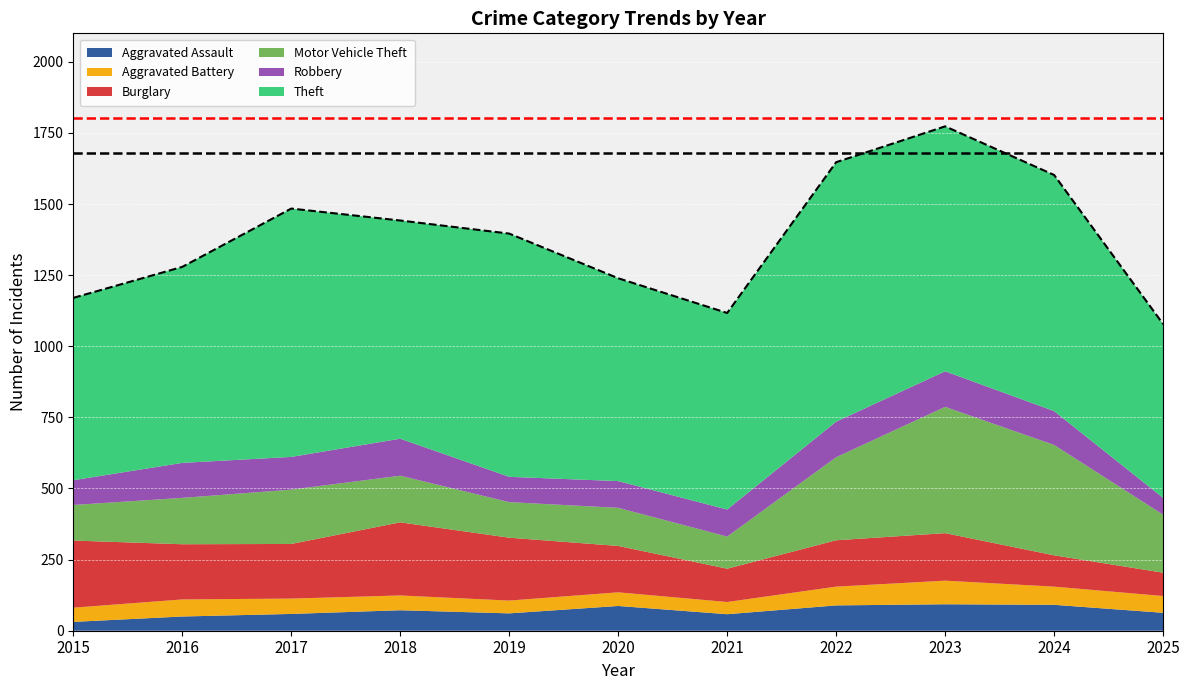

Which series changed the most between 2017 and 2023?

Motor Vehicle Theft